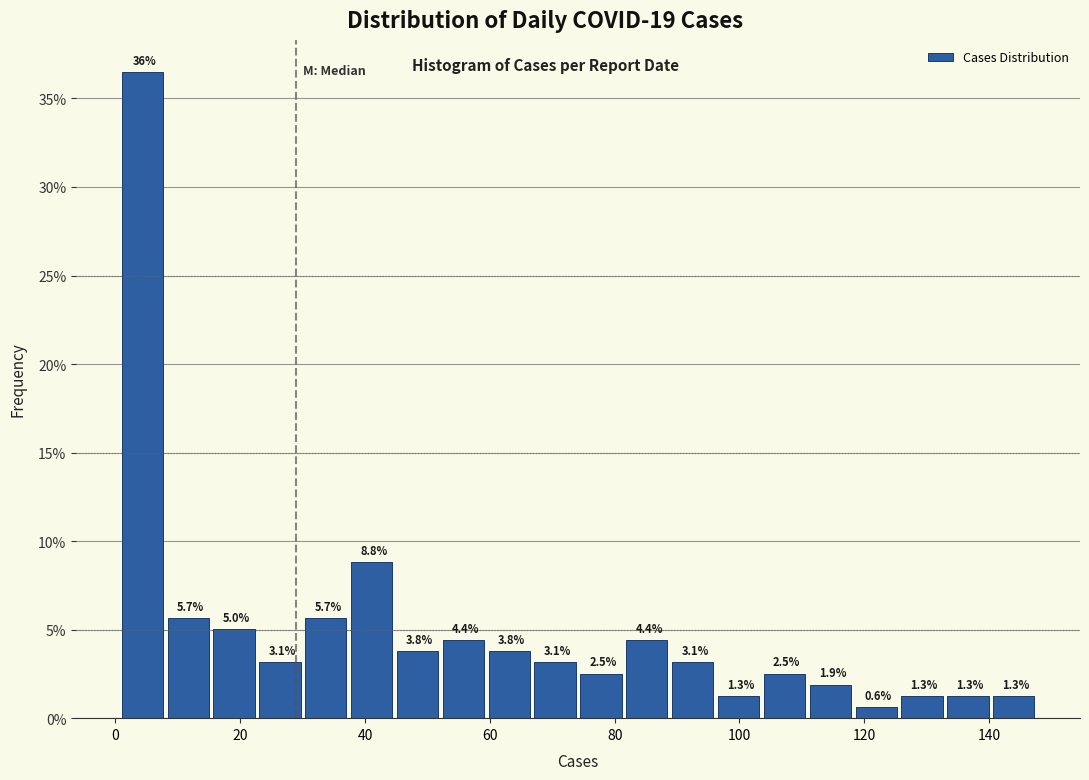

Read against the x-axis, roughly where is the centre of the tallest bar?

4